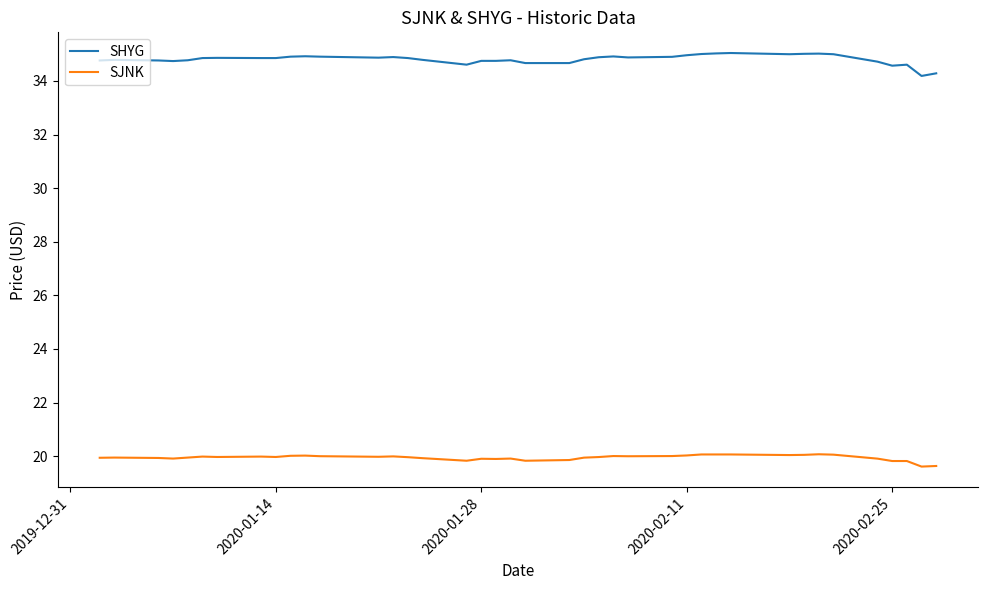

What are all the series names shown in the legend?

SHYG, SJNK